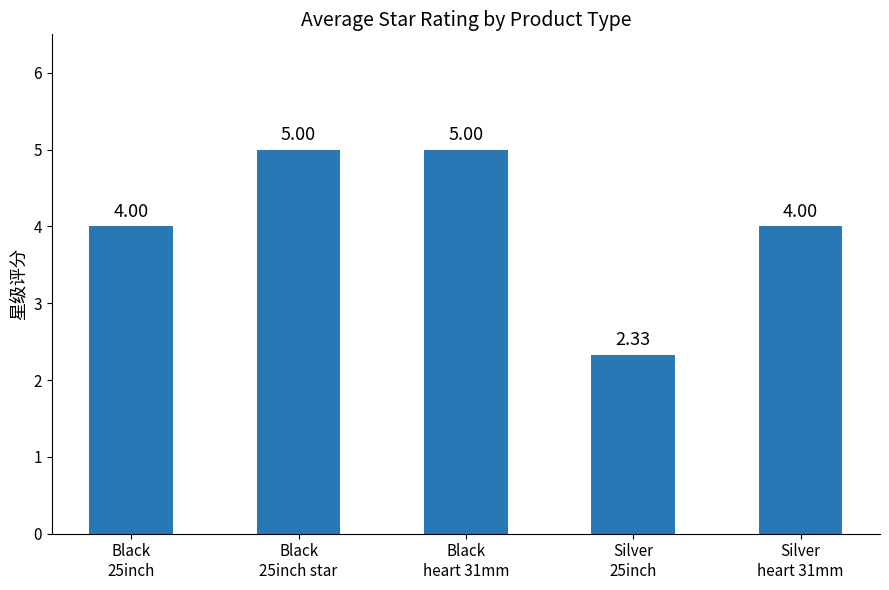

The value at Black
heart 31mm is 5.0. True or false?

True